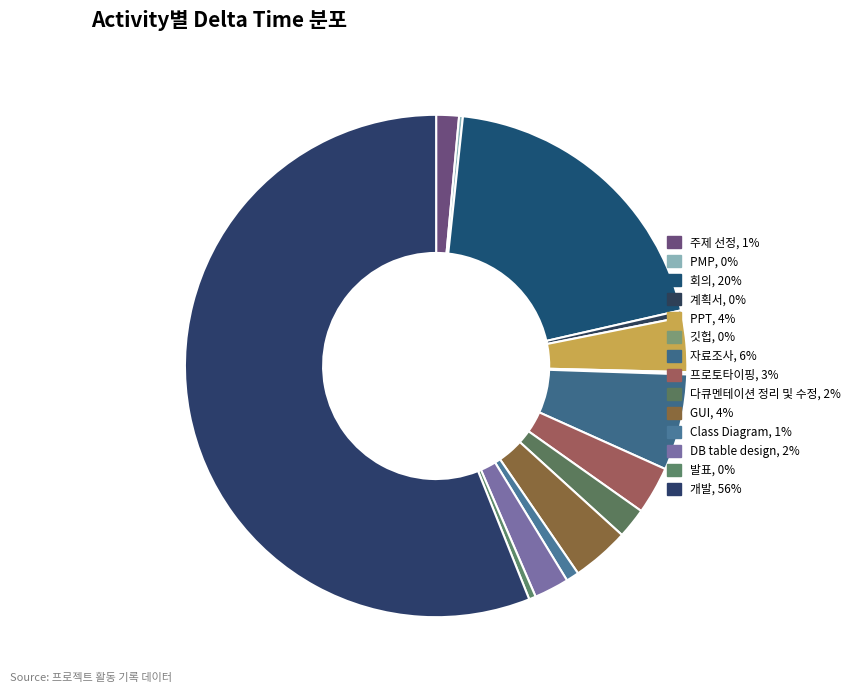

How many segments does this pie chart have?

14